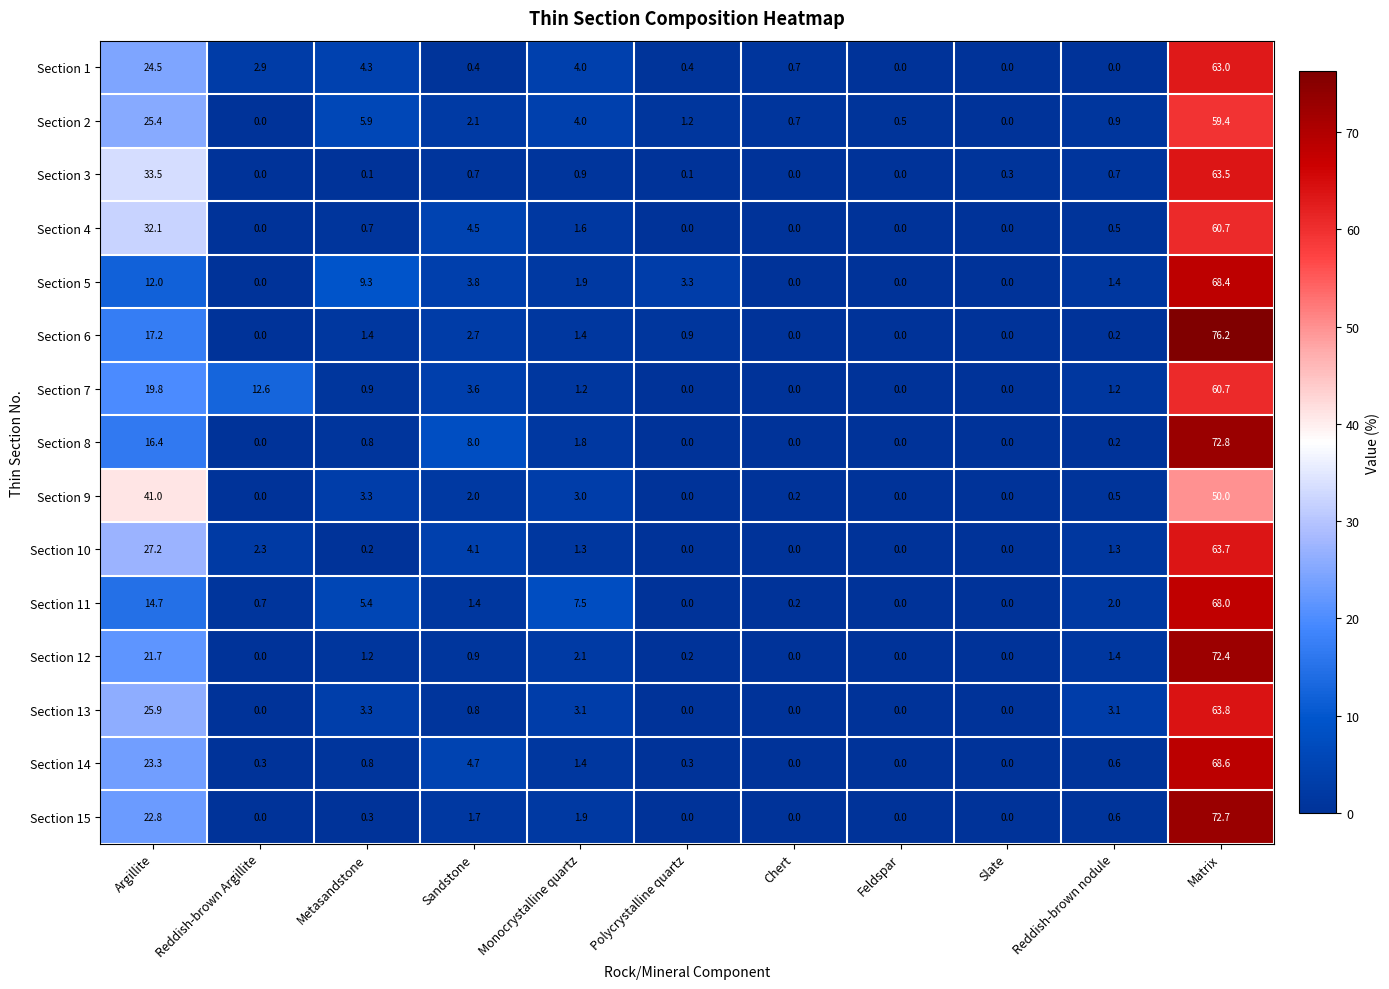

What is the spread (max minus min) of values at Sandstone?

7.6